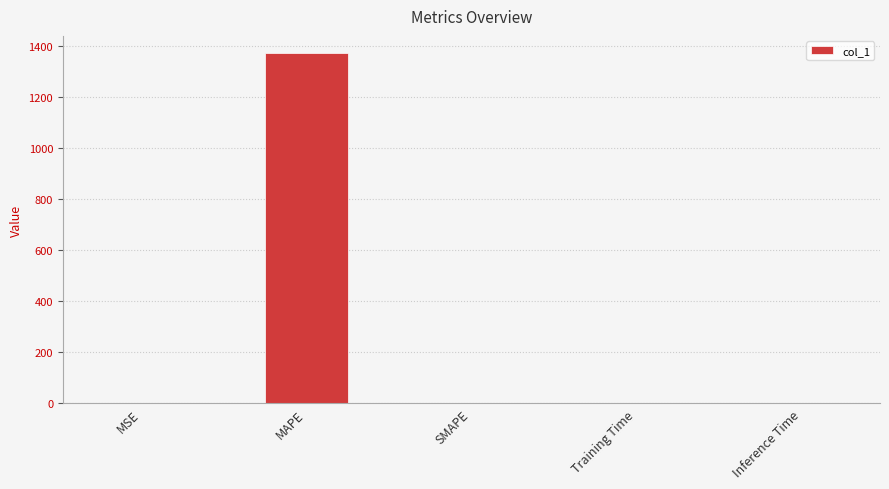

Is it true that the value at MAPE is 653.7?

False